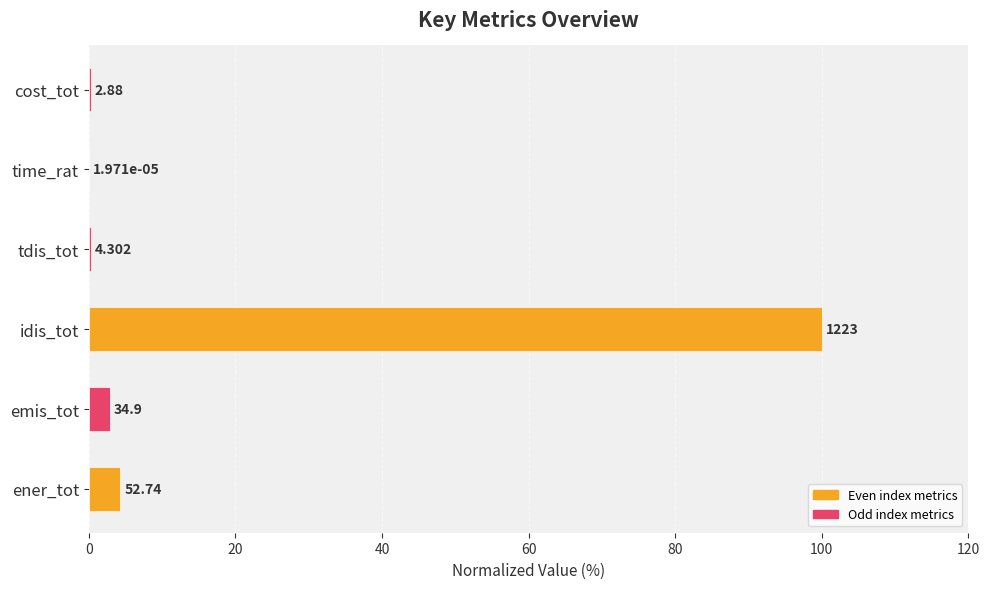

Count the number of data series in this chart.

1